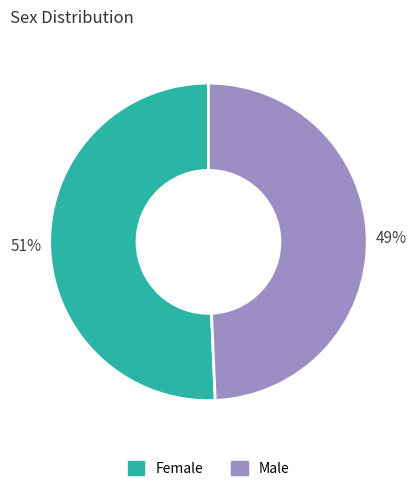

How many slices are in this pie chart?

2